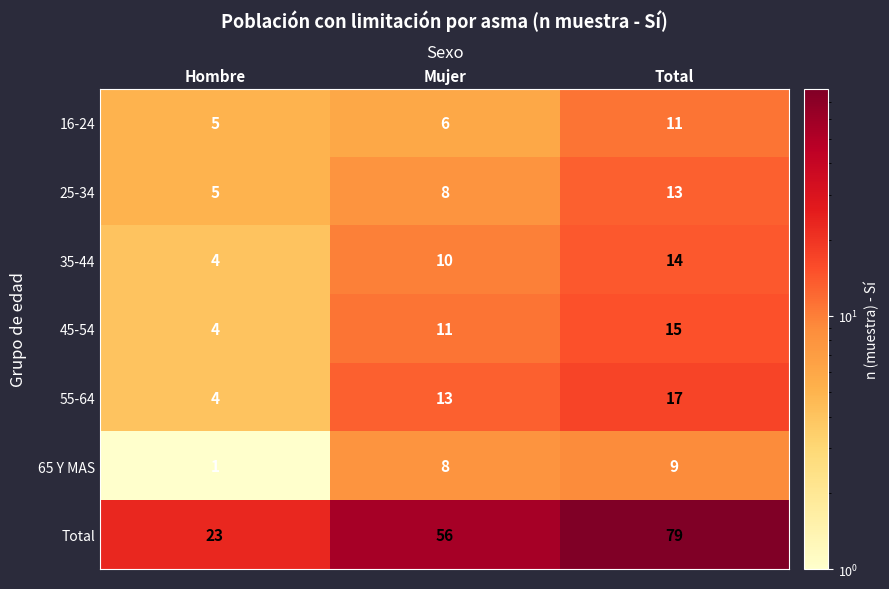

True or false: 55-64 has a value of 2 at Hombre.

False